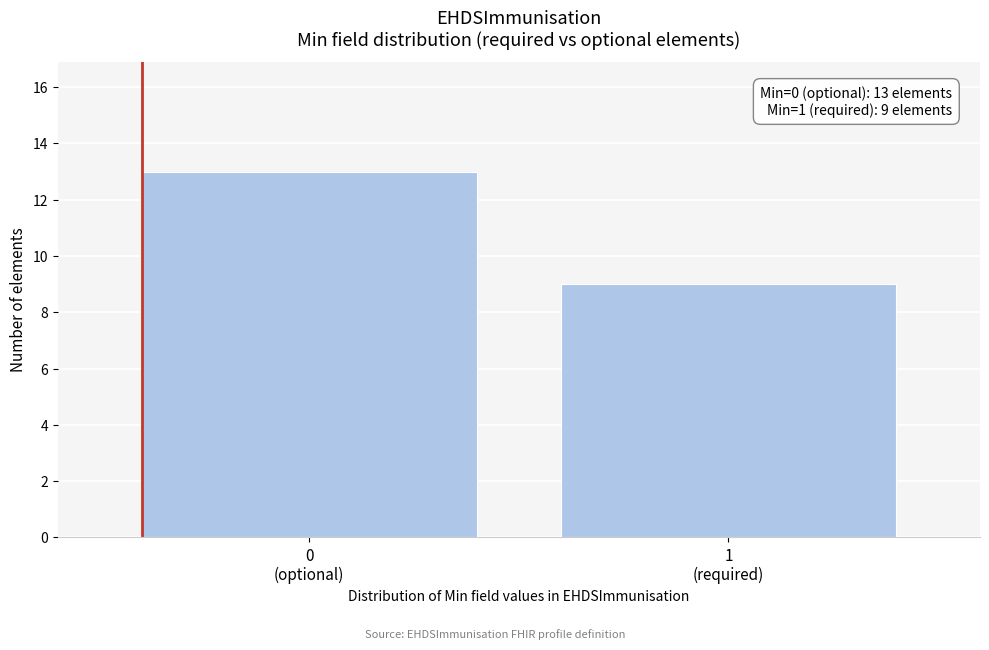

Reading left to right, list all the values displayed in this chart.

13	9